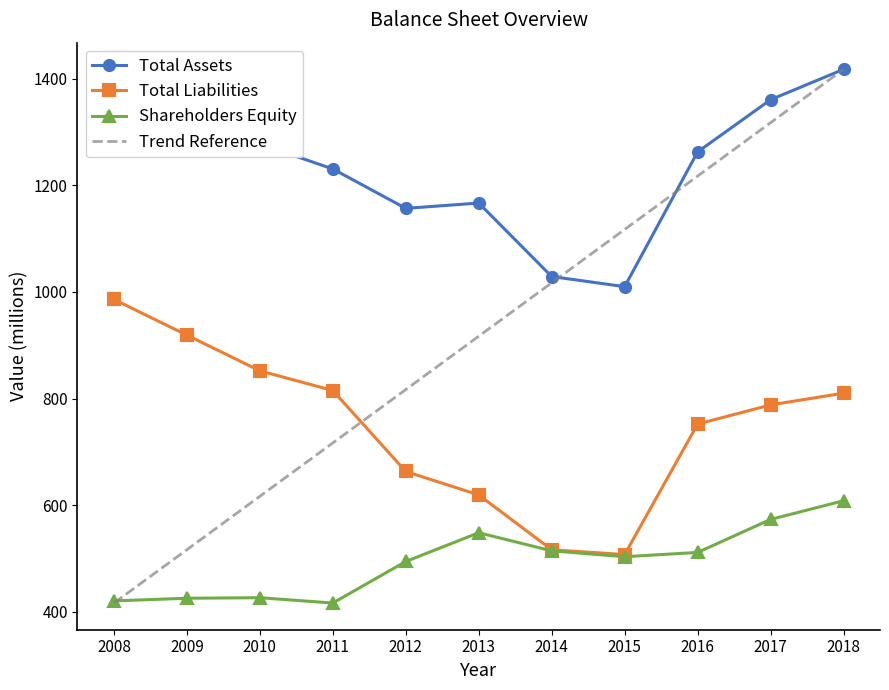

Where does the Shareholders Equity series first go above 503?

2013